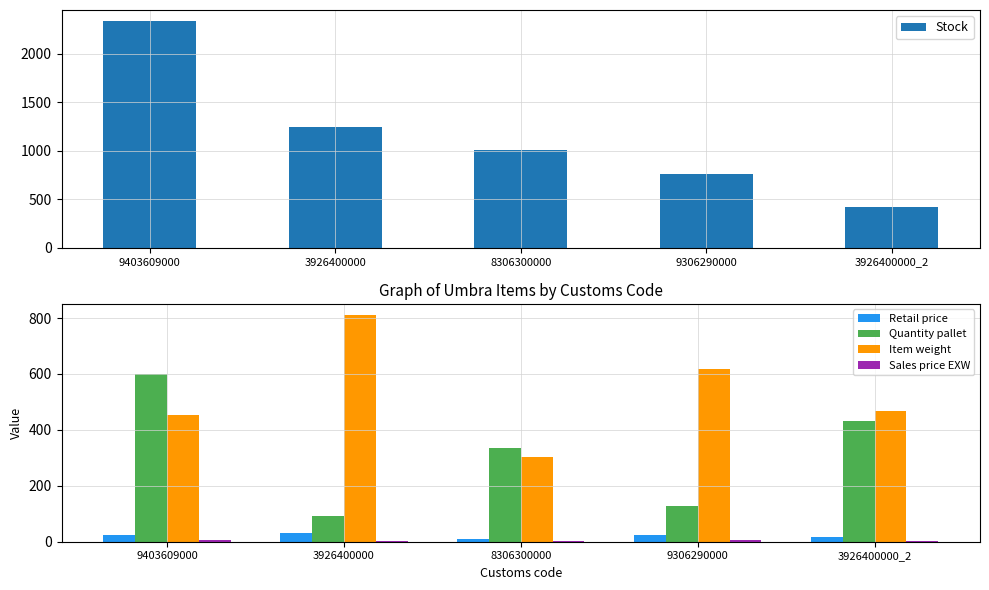

What are all the series names shown in the legend?

Stock, Retail price, Quantity pallet, Item weight, Sales price EXW